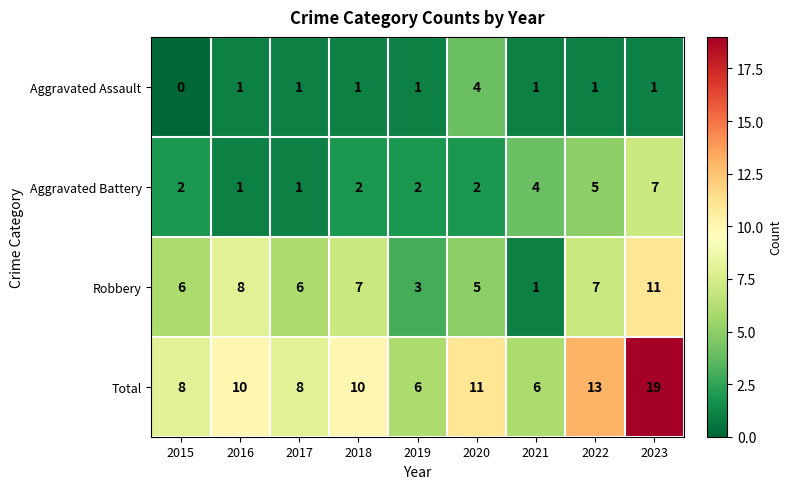

What is the sum of all Total values?

91